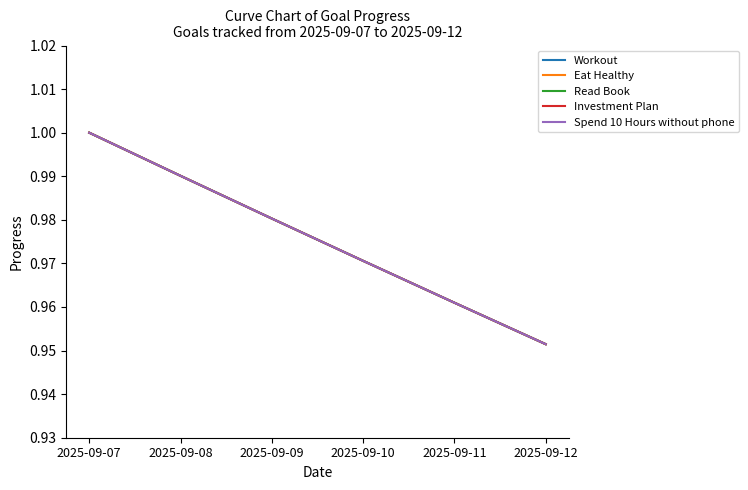

What is the approximate value of Spend 10 Hours without phone at 2025-09-09?

1.0